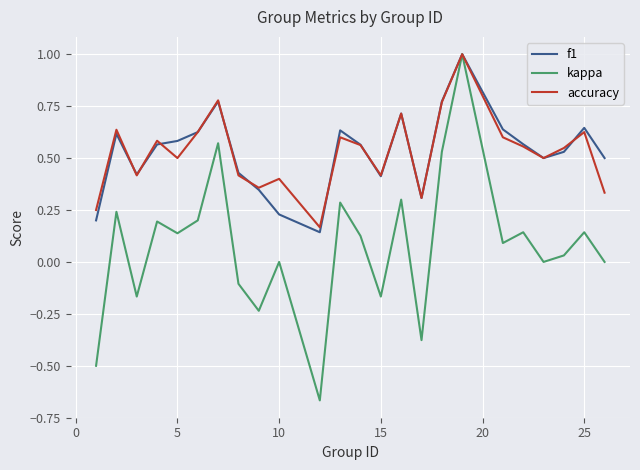

How many interior local valleys does the f1 series have?

5